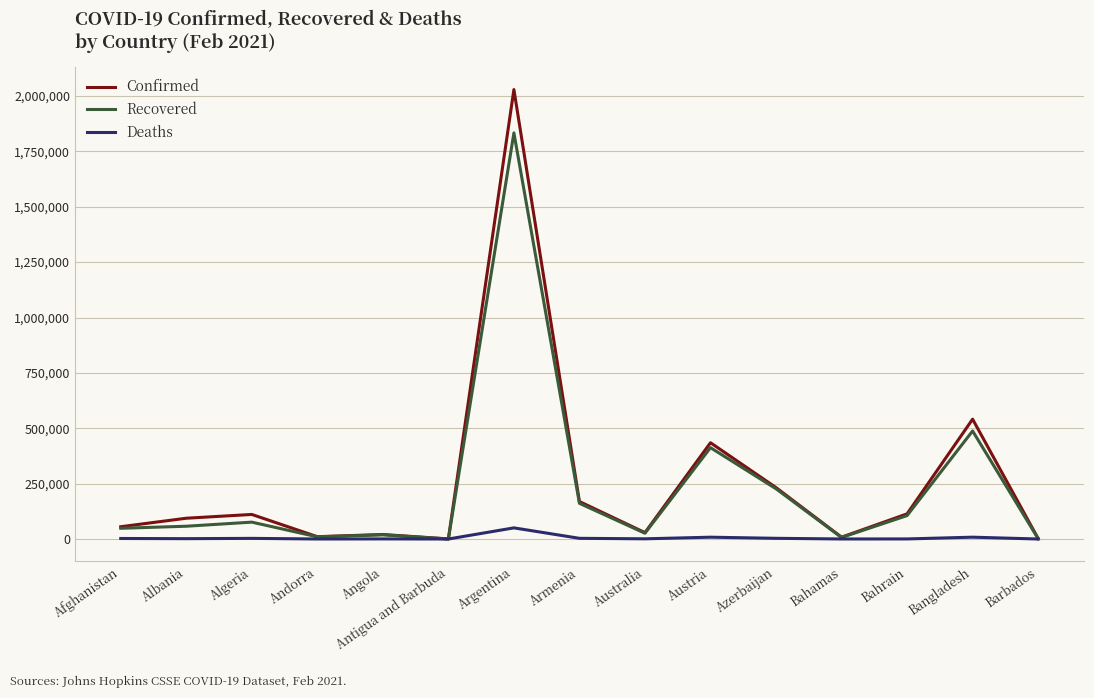

What value does the Deaths series have at Angola, to the nearest 50?

500